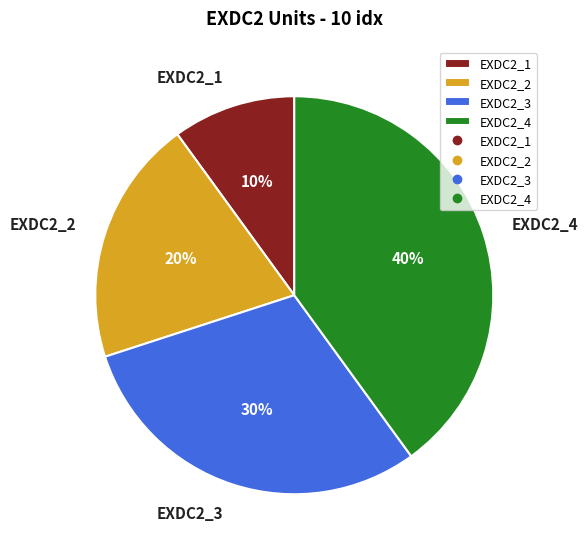

What percentage is the EXDC2_1 slice, to the nearest percent?

10%